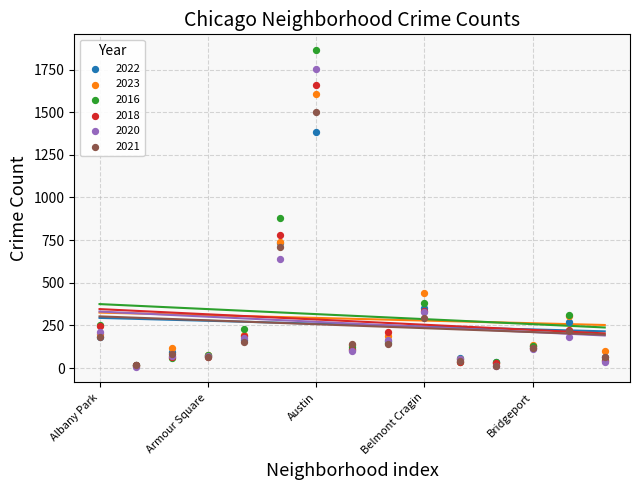

Which series has the largest Y range (max minus min)?

2016